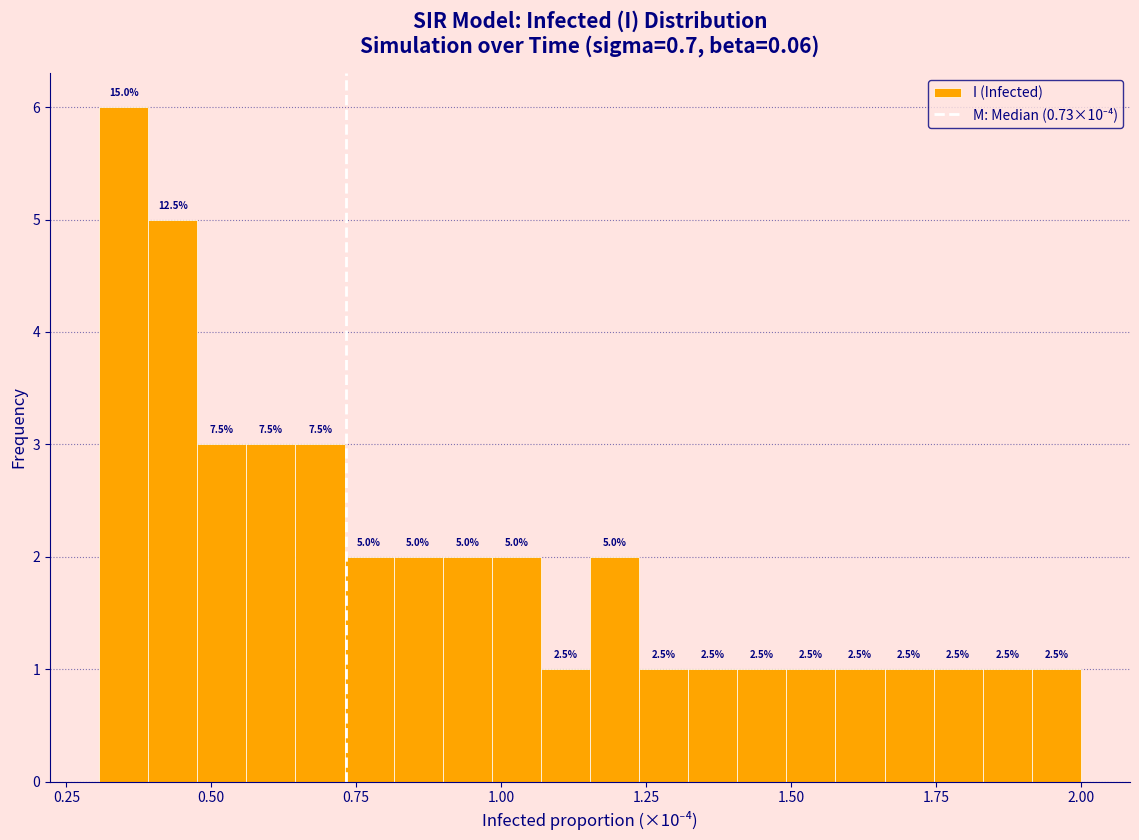

Around what value on the x-axis is the tallest bar? Give the approximate position of its centre, as read against the axis.

0.35